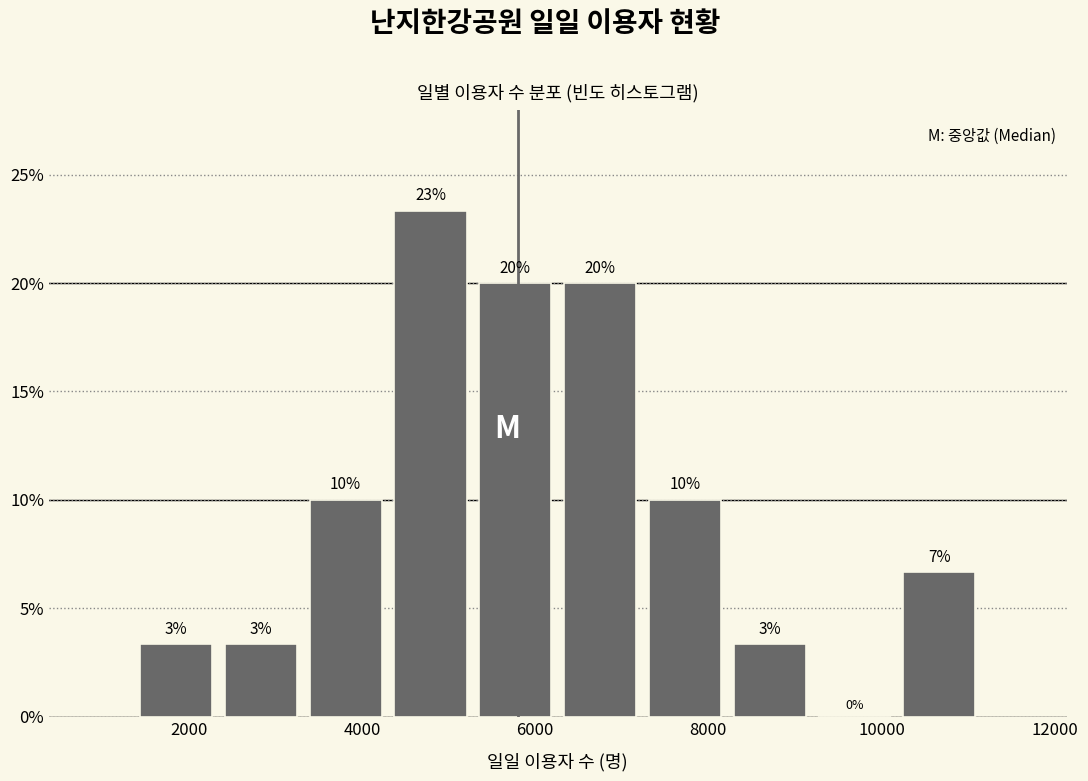

Which range on the x-axis has the tallest bar?

4400 to 5200